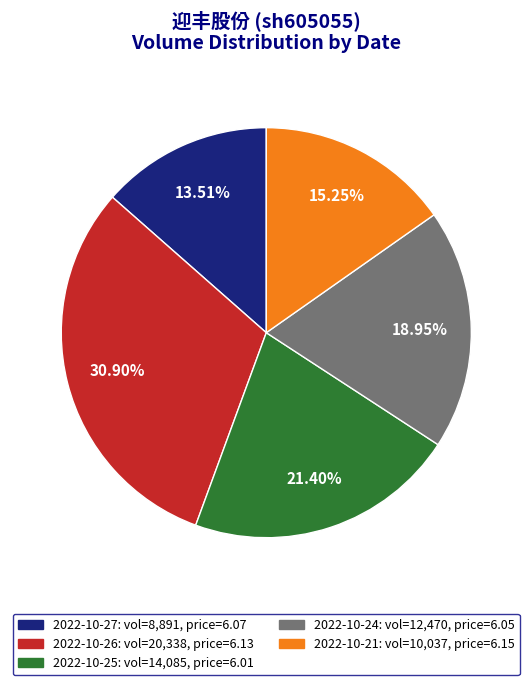

What is the largest slice in the pie chart?

2022-10-26